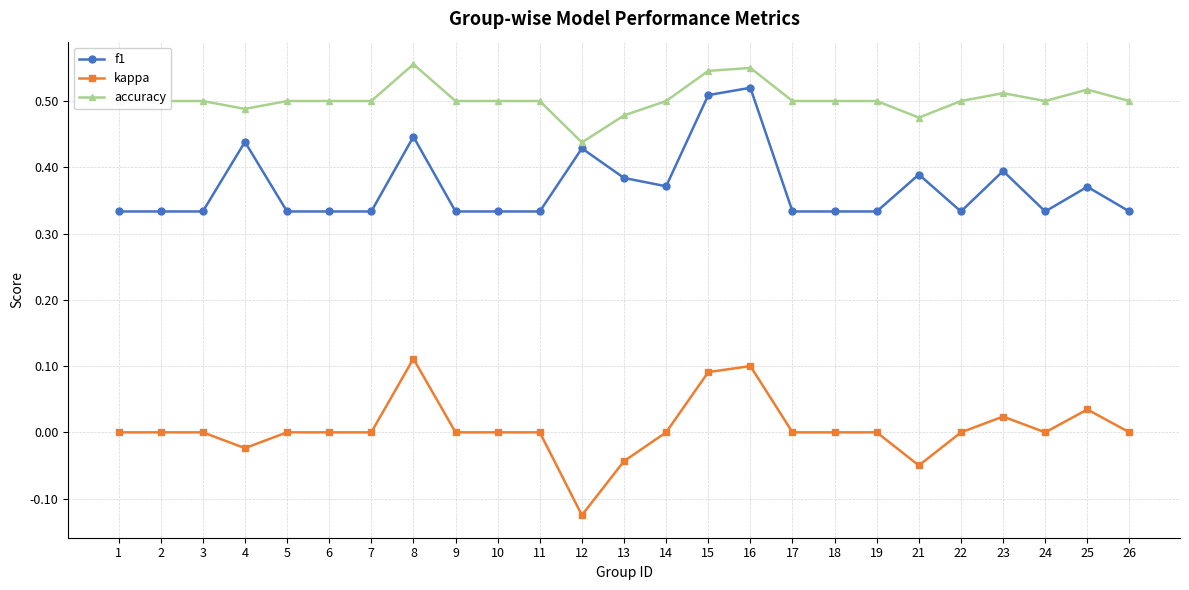

What are all the series names shown in the legend?

f1, kappa, accuracy